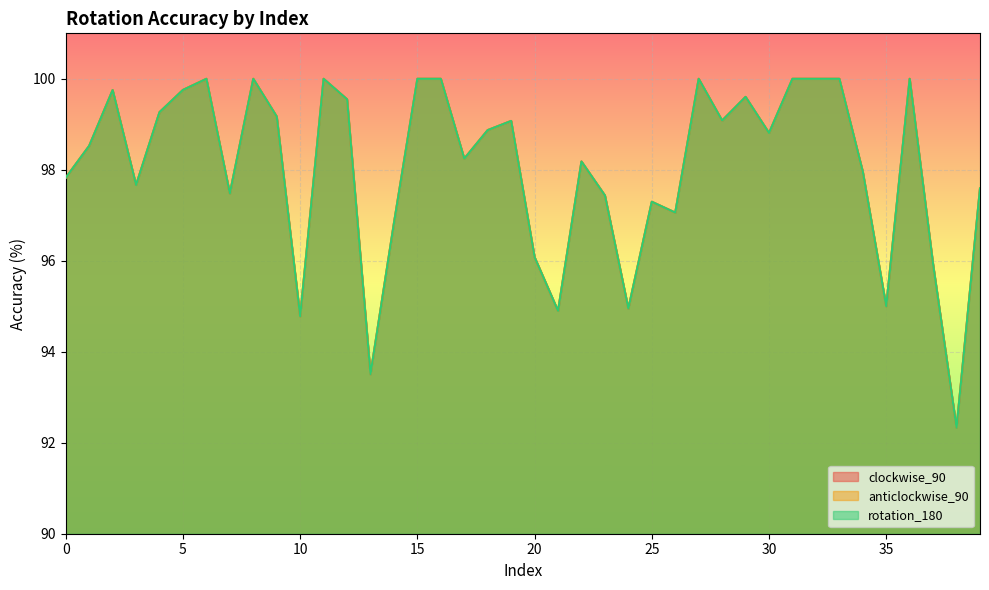

Where is the first local minimum for rotation_180?

3